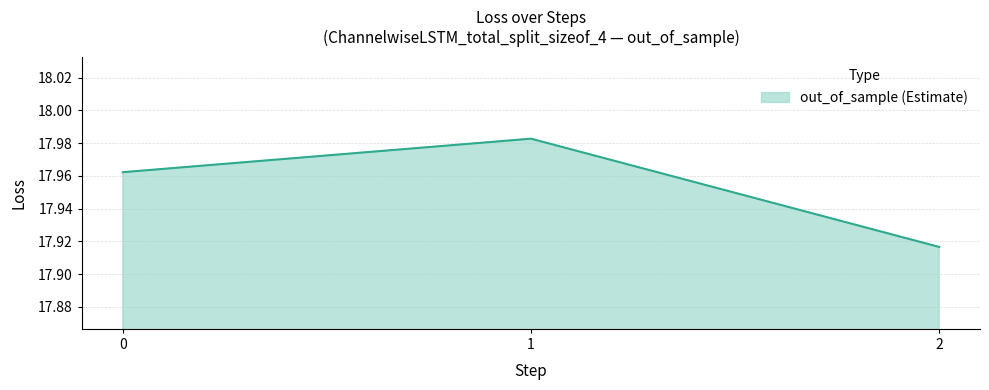

The value at 1 is 25.7. True or false?

False